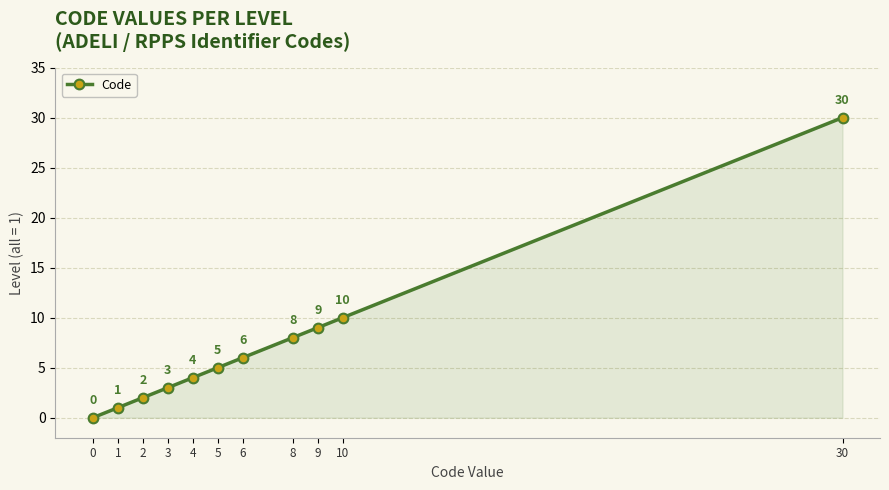

Reading right to left, transcribe all the data shown in this chart.

30	10	9	8	6	5	4	3	2	1	0